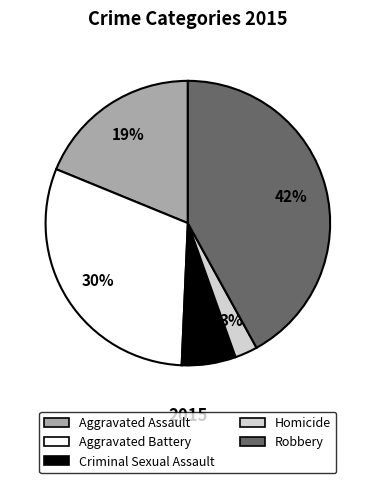

Which has a higher value, Criminal Sexual Assault or Homicide?

Criminal Sexual Assault